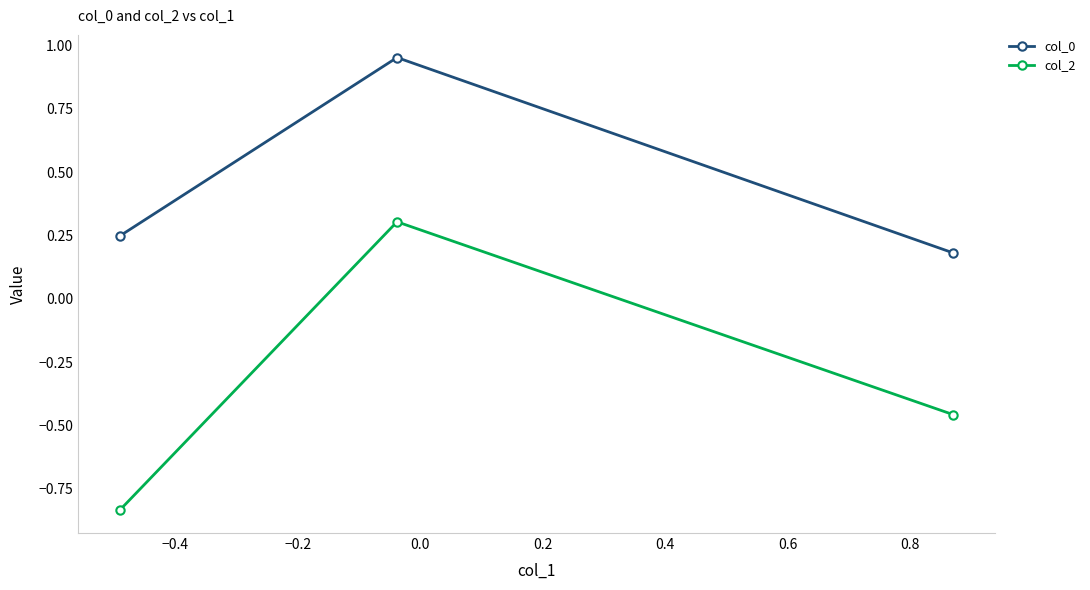

Which series has the largest total across all categories?

col_0